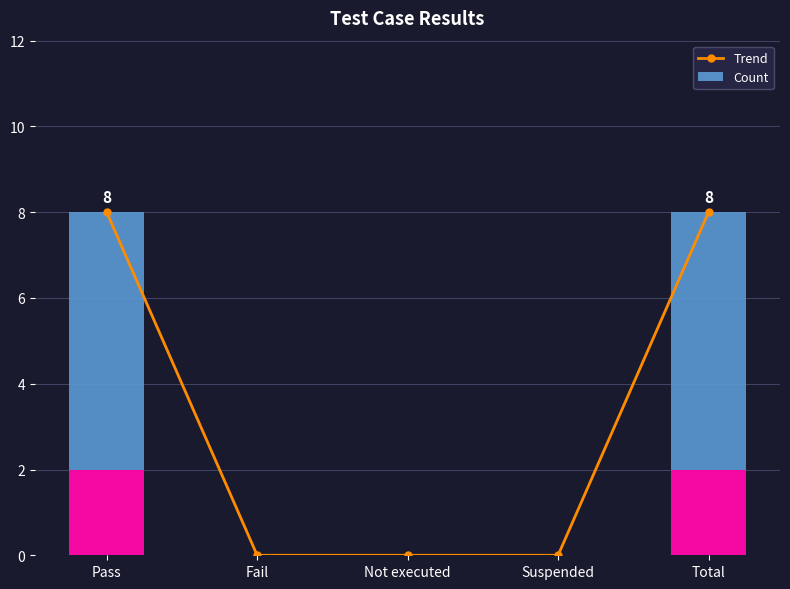

At which category does the chart reach its minimum across all series?

Fail